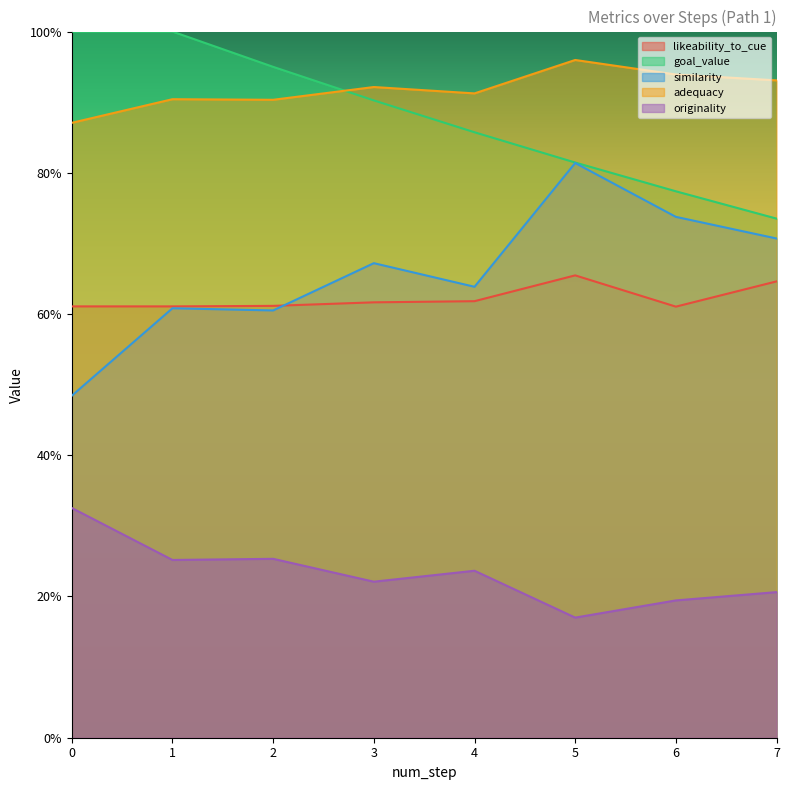

What is the difference between the highest and lowest values at 5?

0.8